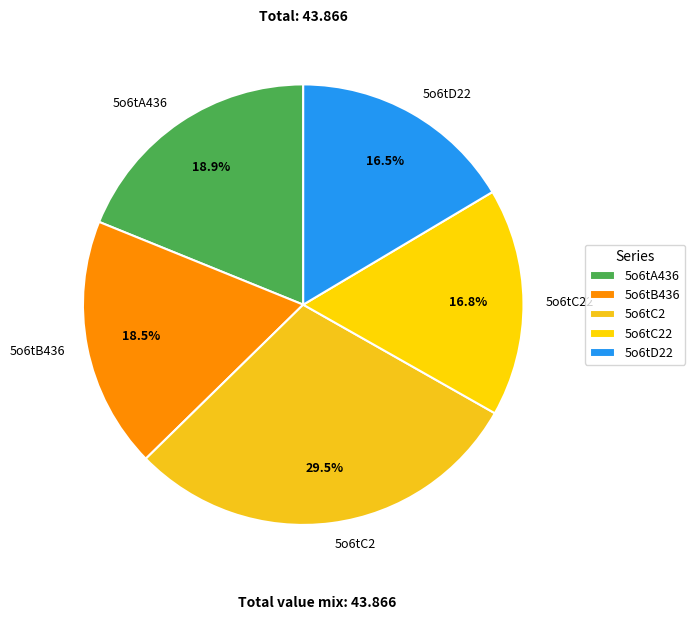

Combined, what portion of the pie is 5o6tC22 and 5o6tD22?

33.2%